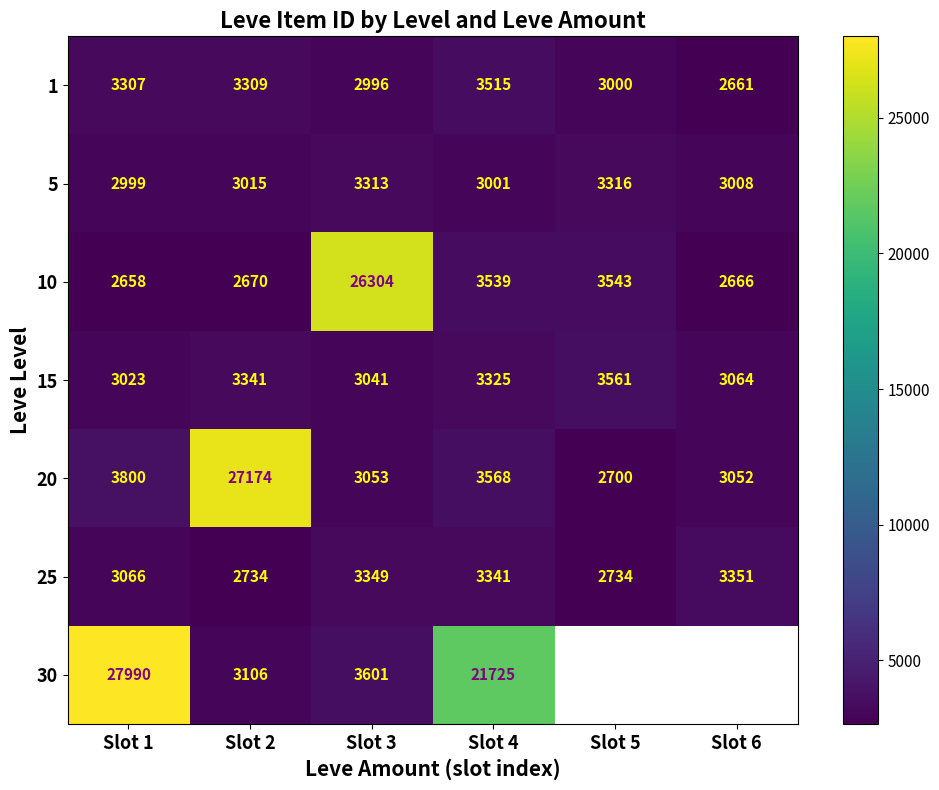

The 1 series shows 1496 at Slot 3. True or false?

False